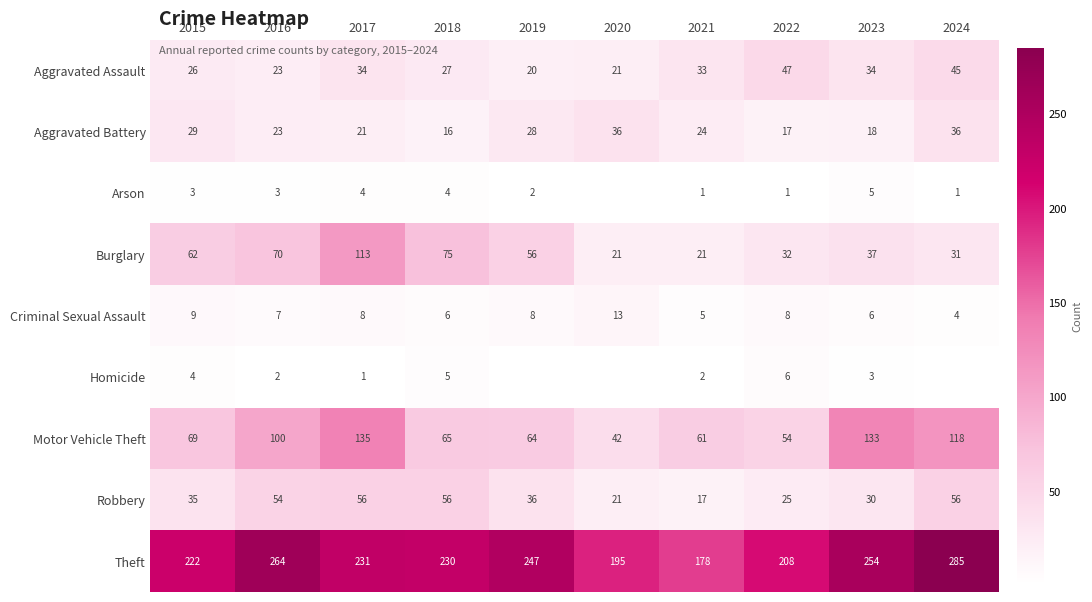

At which category is the sum across all series the highest?

2017